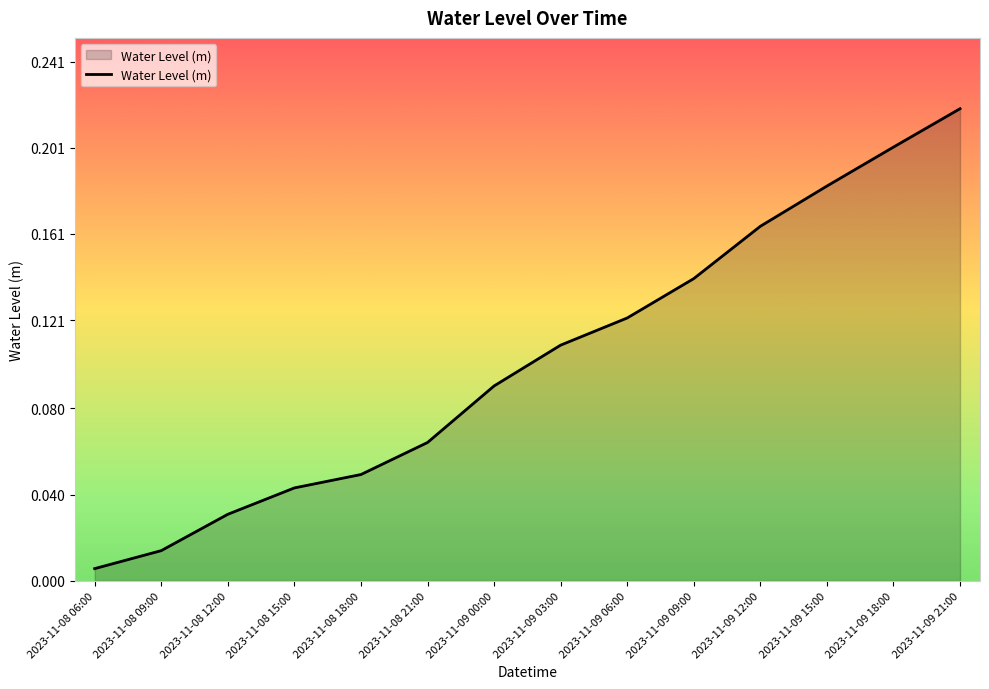

Rank the categories by value from highest to lowest.

2023-11-09 21:00, 2023-11-09 18:00, 2023-11-09 15:00, 2023-11-09 12:00, 2023-11-09 09:00, 2023-11-09 06:00, 2023-11-09 03:00, 2023-11-09 00:00, 2023-11-08 21:00, 2023-11-08 18:00, 2023-11-08 15:00, 2023-11-08 12:00, 2023-11-08 09:00, 2023-11-08 06:00